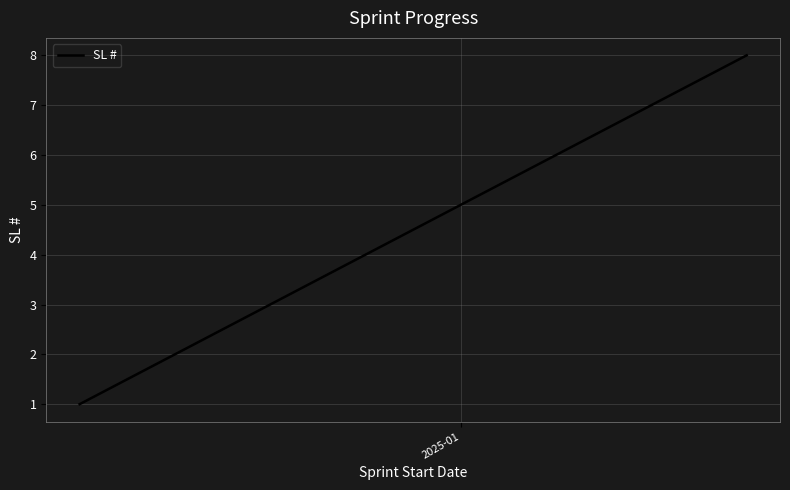

What is the sum of all values?

36